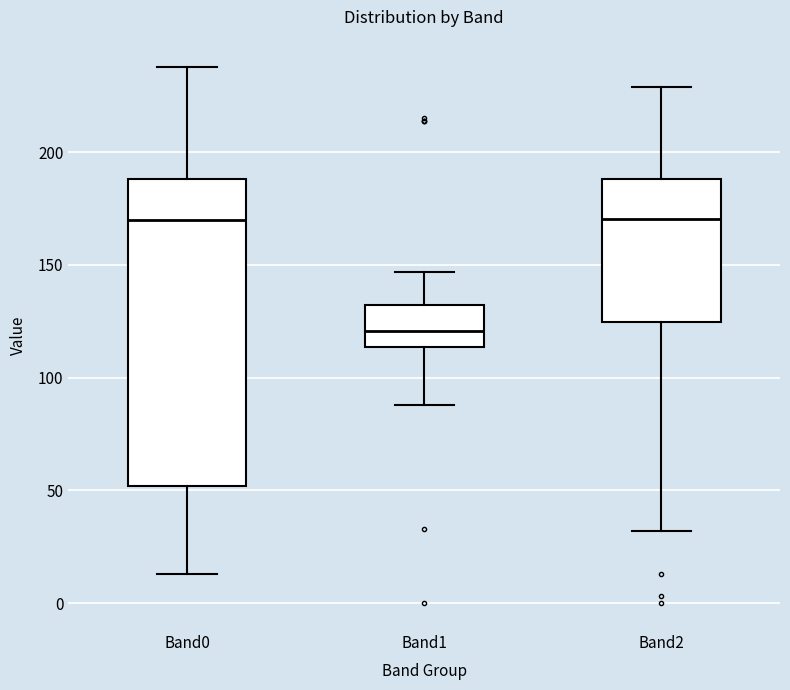

Comparing the boxes themselves (not the whiskers), which one is the tallest?

Band0